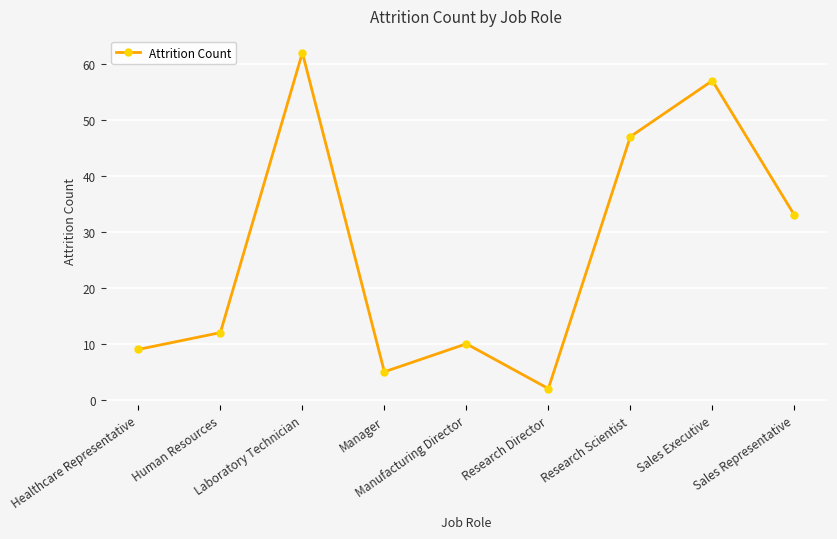

What is the difference between the values at Sales Executive and Manager?

52